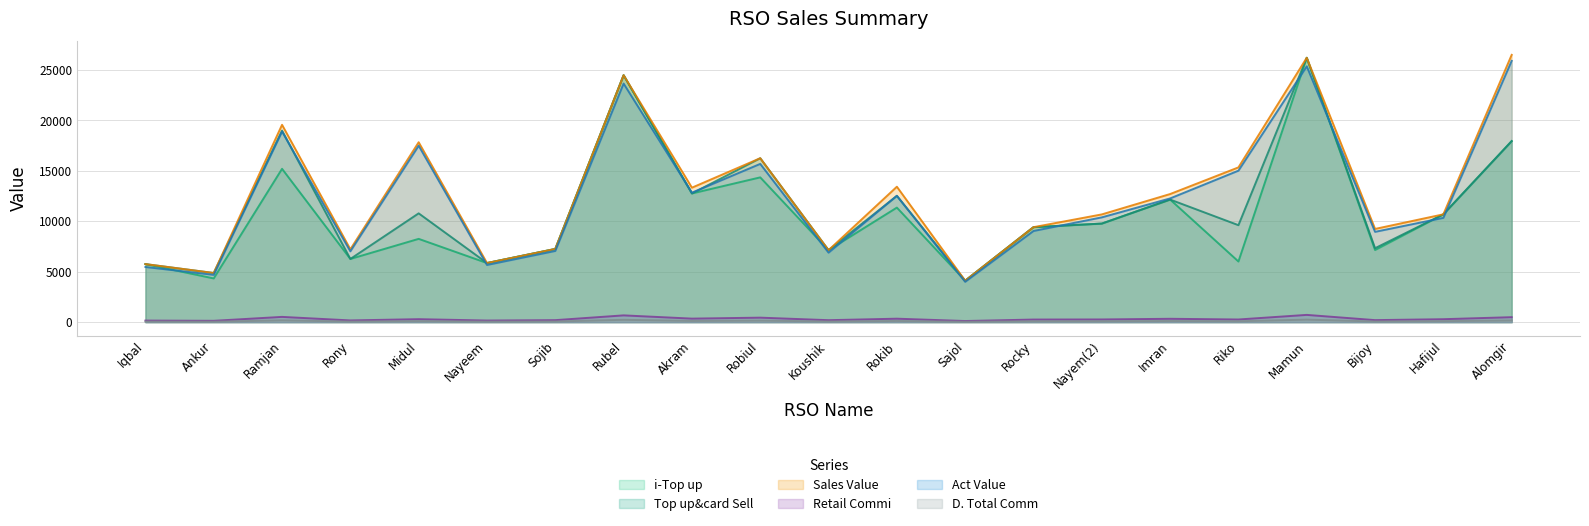

At which label does Top up&card Sell first exceed 9773?

Ramjan